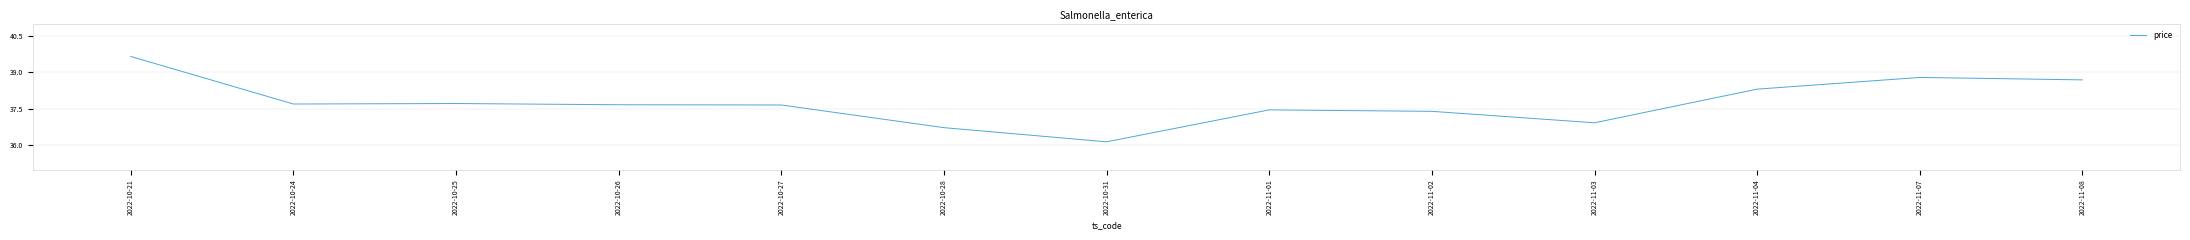

How many lines are shown in the chart?

1